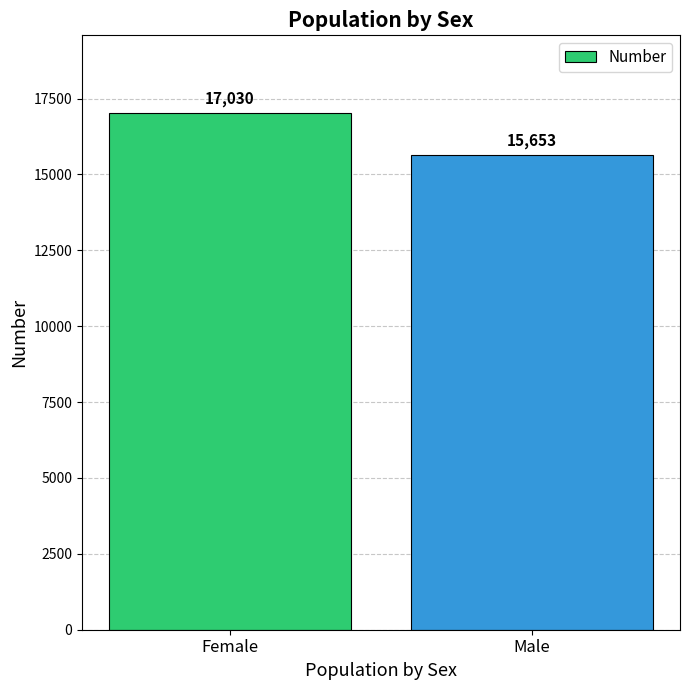

What is the minimum value shown in the chart?

15653